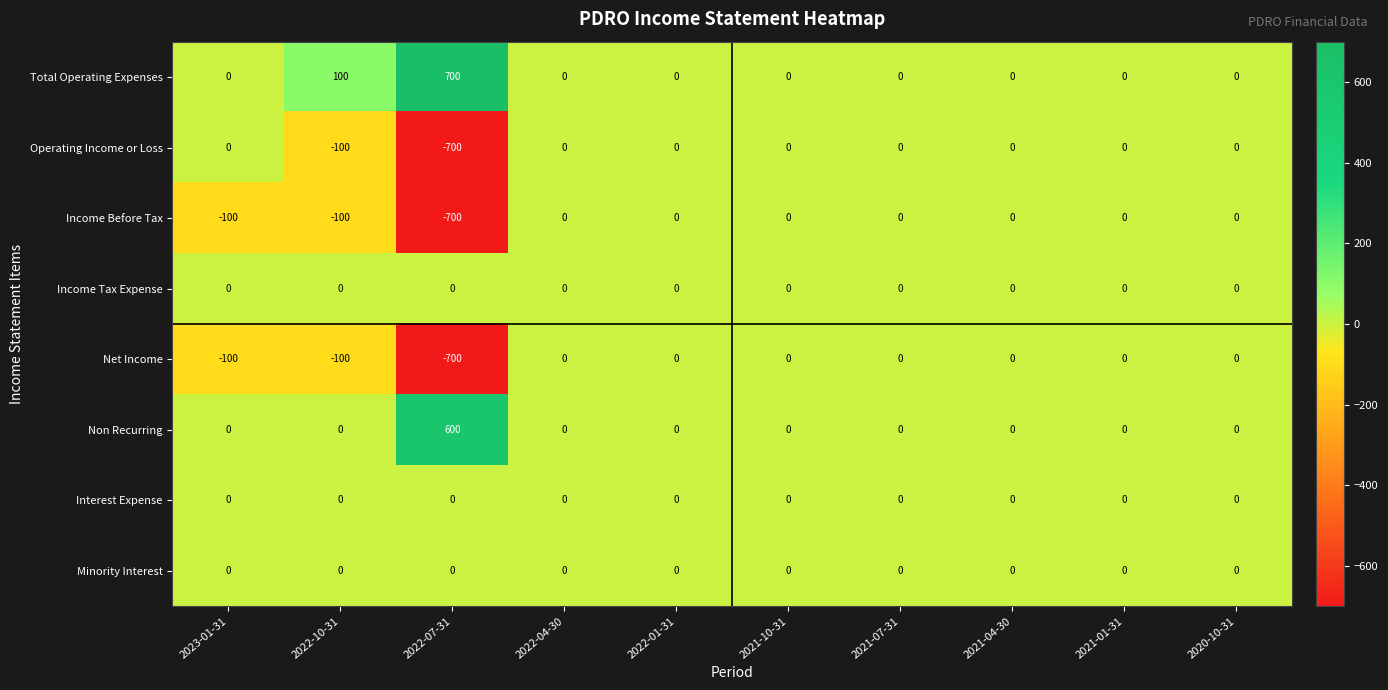

Which category has the lowest value in the Net Income series?

2022-07-31